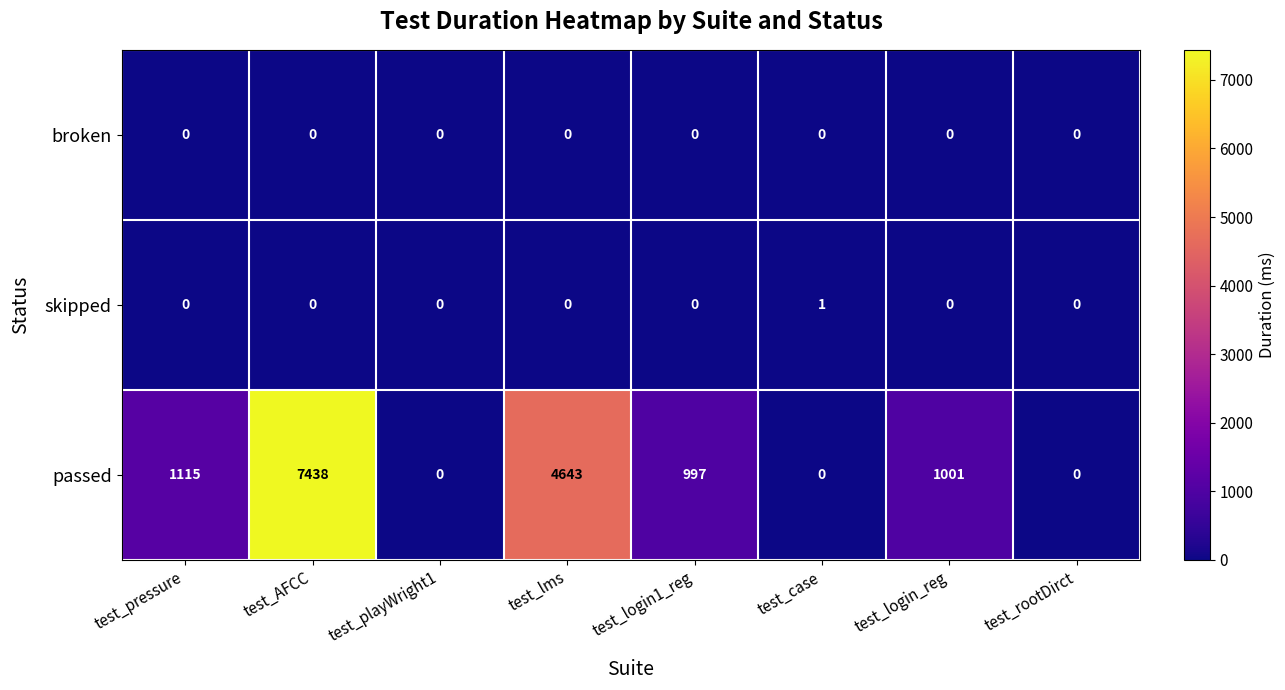

Reading right to left, list all the values displayed in this chart.

broken: 0	0	0	0	0	0	0	0
skipped: 0	0	1	0	0	0	0	0
passed: 0	1001	0	997	4643	0	7438	1115